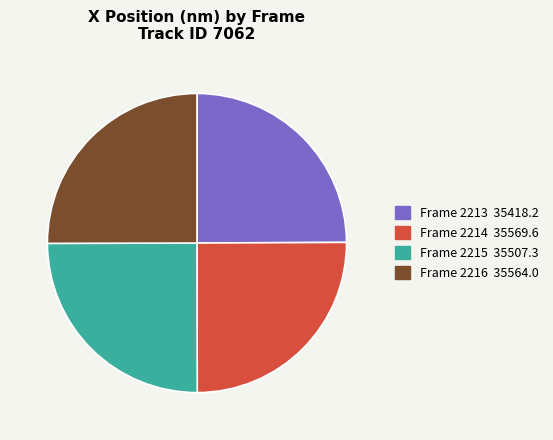

Is it true that Frame 2213 35418.2 is 19% of the pie?

False